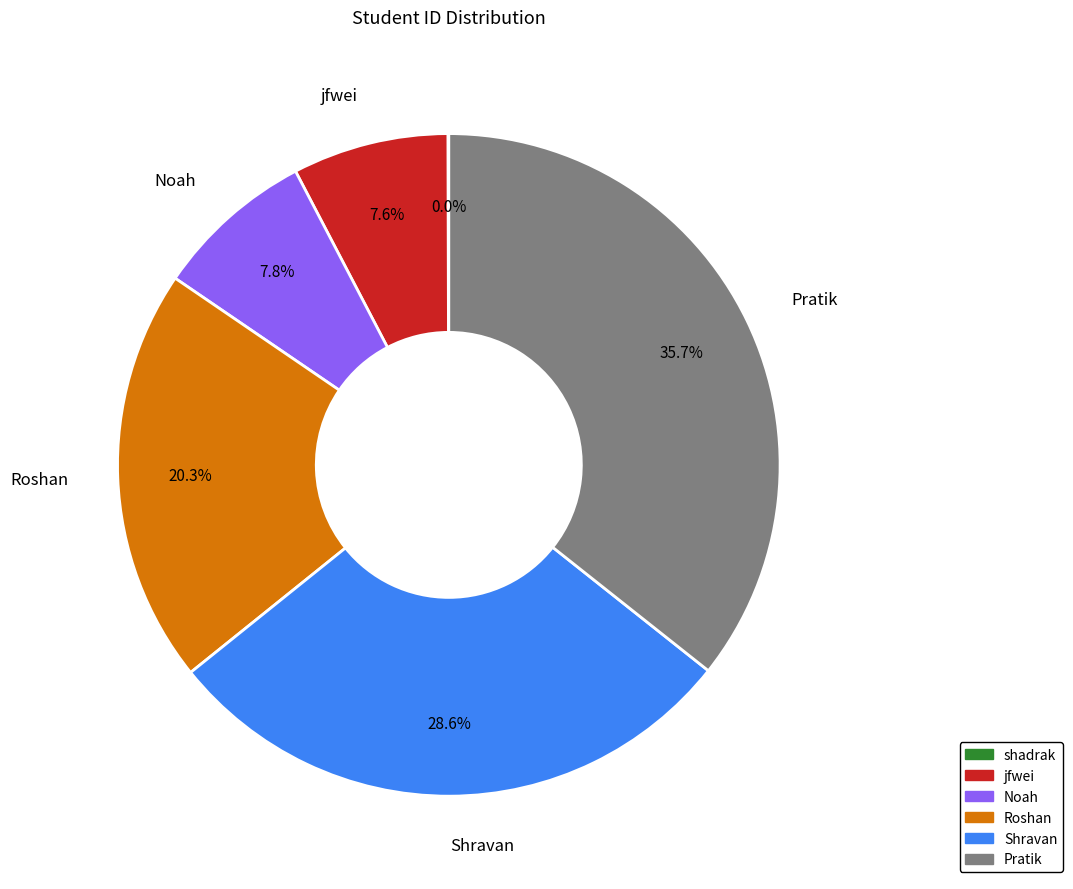

What is the largest slice in the pie chart?

Pratik